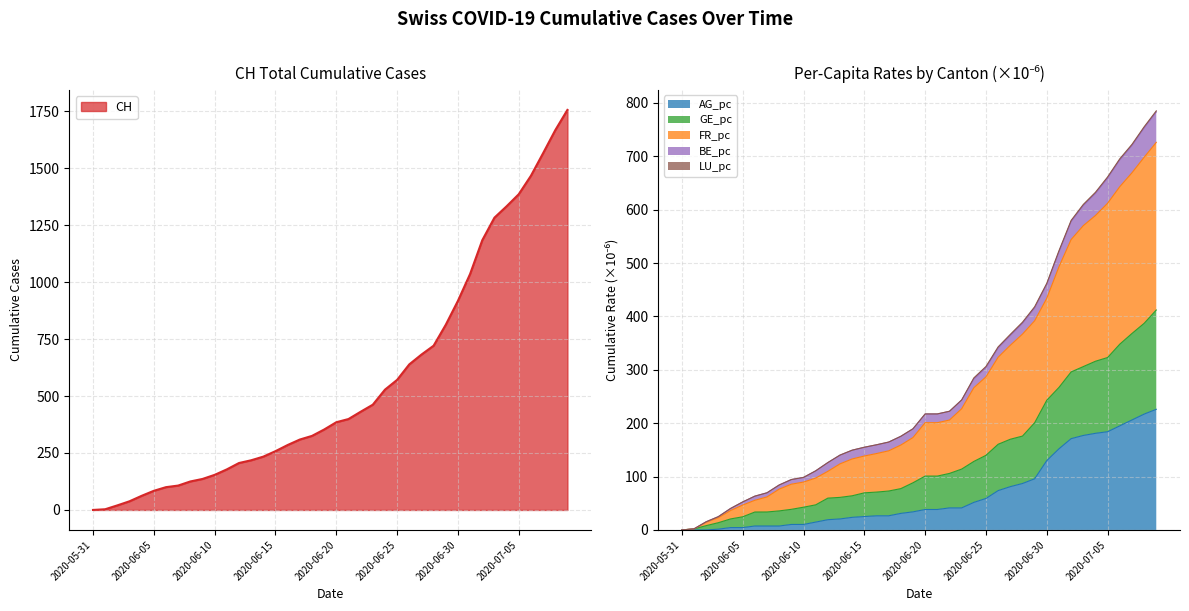

At which label is CH closest to 878?

2020-06-30